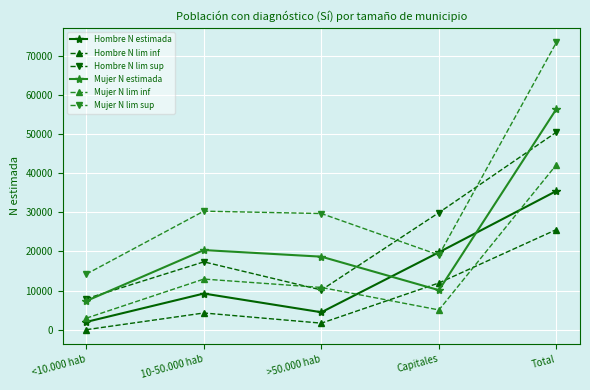

Rank the categories by Hombre N lim sup value from highest to lowest.

Total, Capitales, 10-50.000 hab, >50.000 hab, <10.000 hab